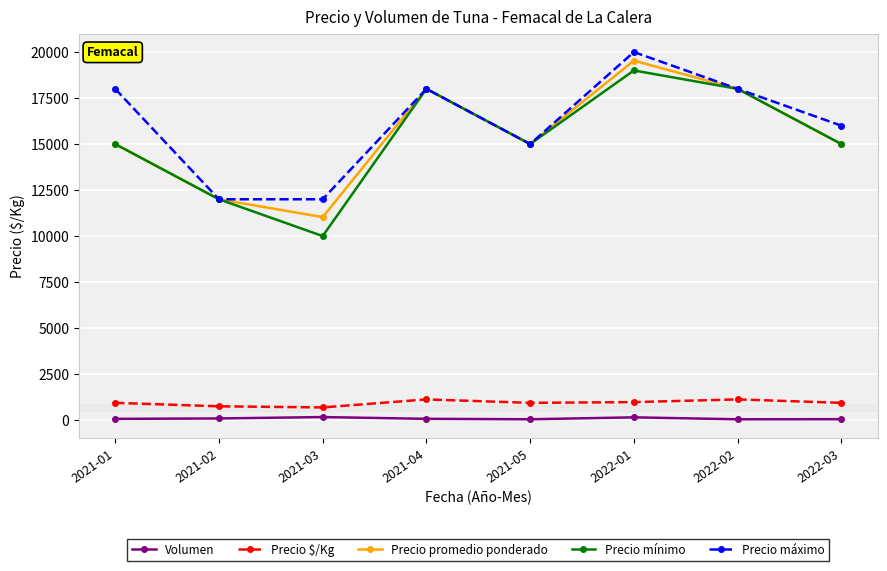

What are all the series names shown in the legend?

Volumen, Precio $/Kg, Precio promedio ponderado, Precio mínimo, Precio máximo